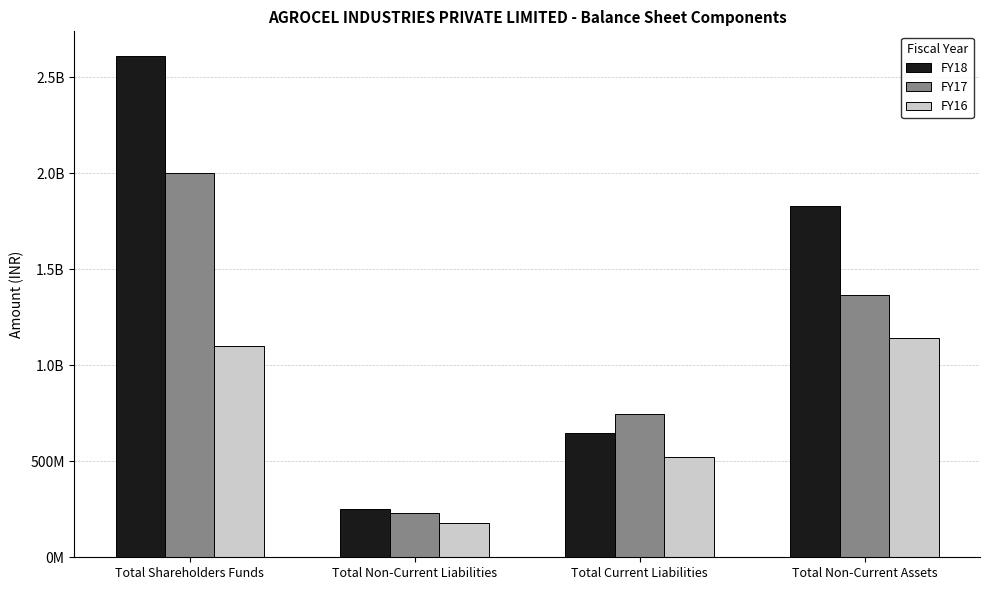

The FY18 series shows 407647338.4 at Total Non-Current Liabilities. True or false?

False